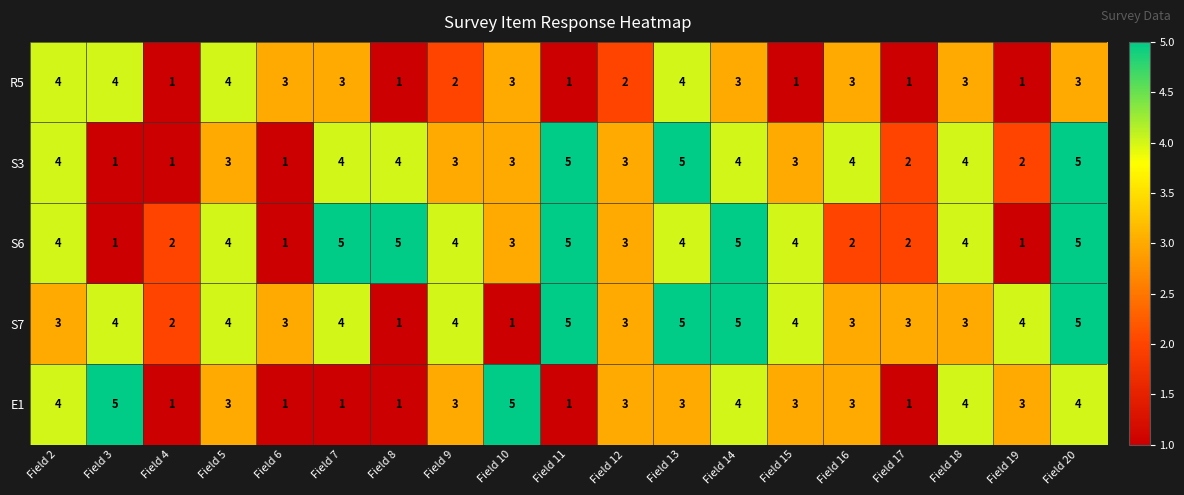

Where does the S3 series first go above 3?

Field 2